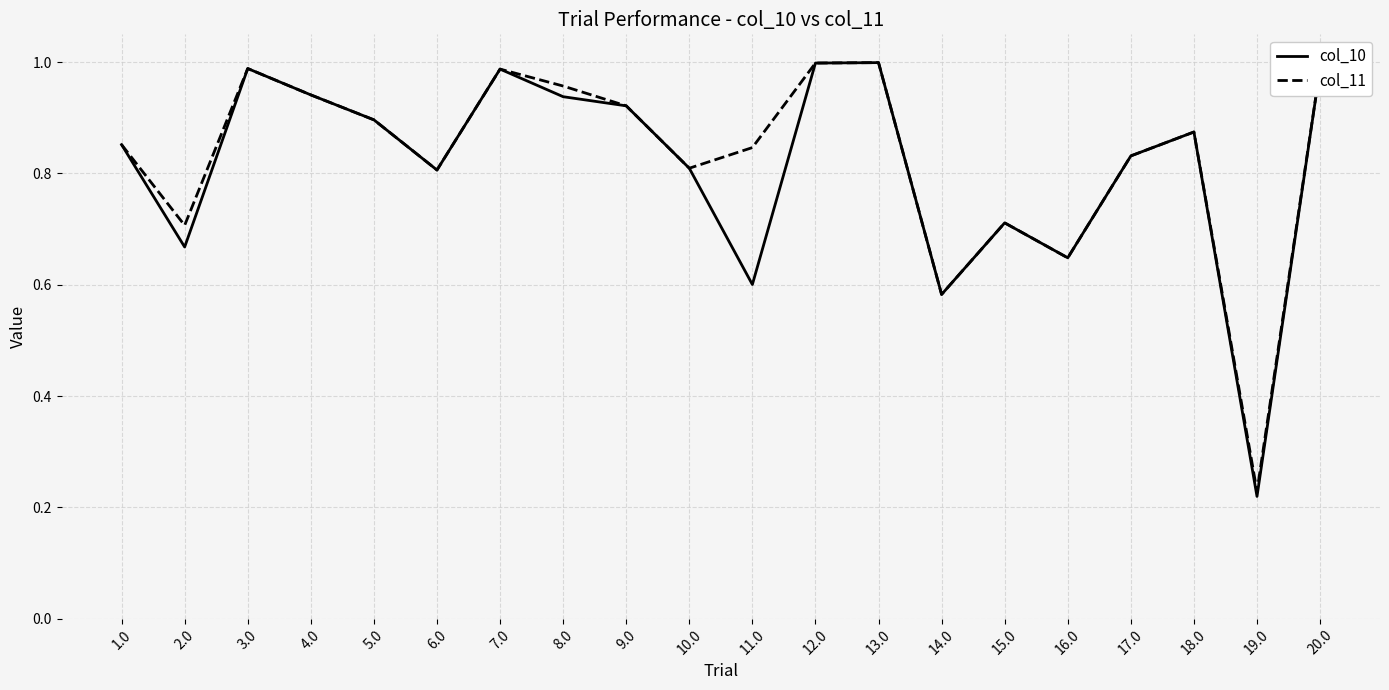

Which series has the largest total across all categories?

col_11